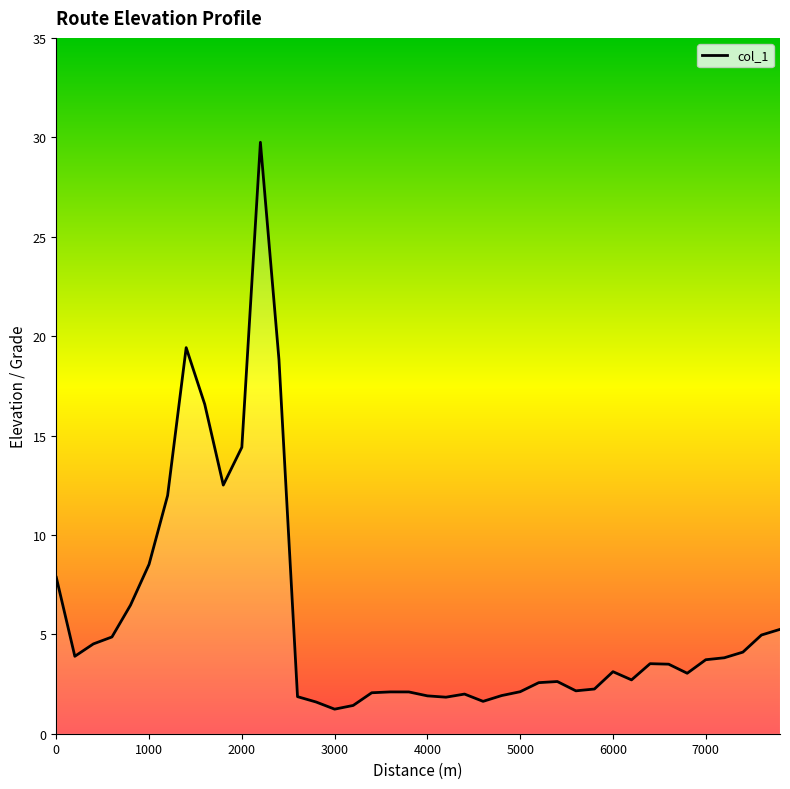

What is the smallest value displayed?

1.2